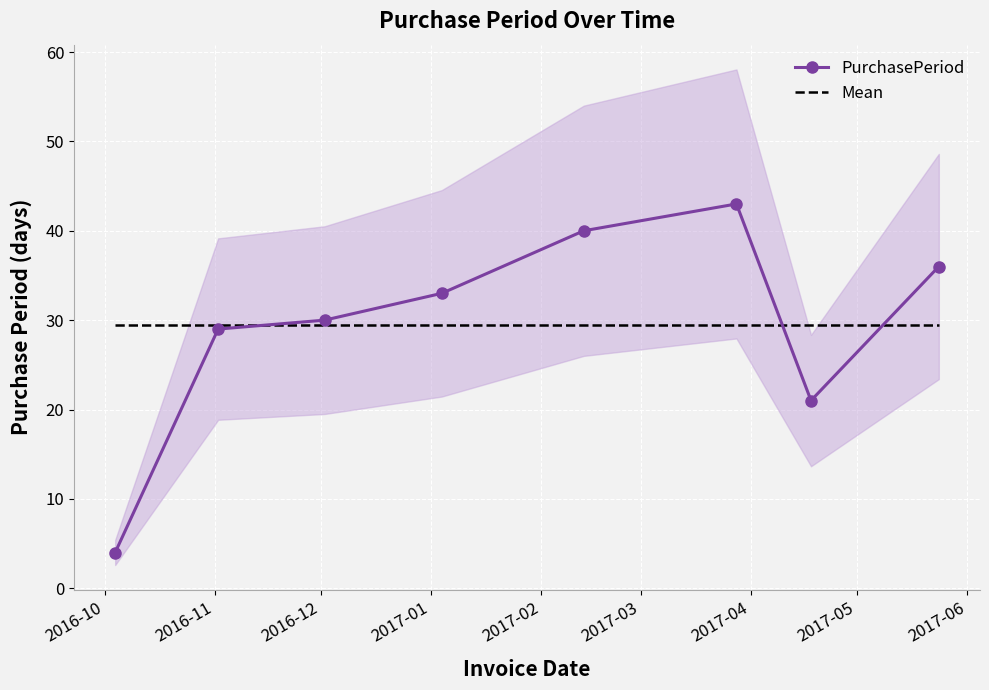

List the series in order of their peak value, highest first.

PurchasePeriod, Mean